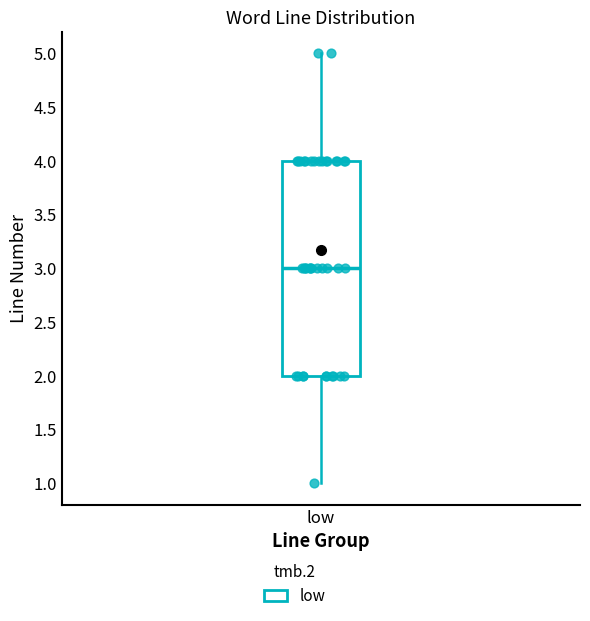

Transcribe this box plot: give where the median line is, the range the box spans, and where the two whiskers end, as read against the y-axis. The values are not printed on the chart, so give them approximately, as read against the axis.

median 3, box 2 to 4, whiskers 1 to 5